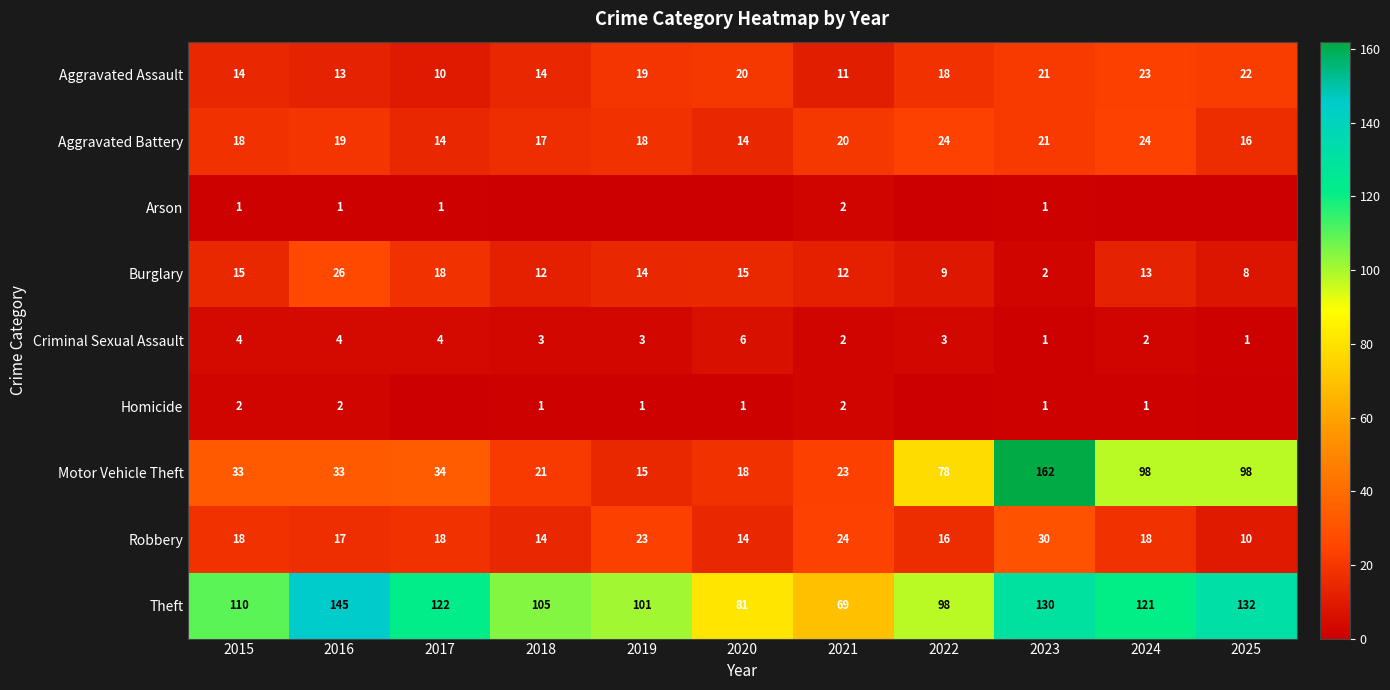

The Burglary series shows 26 at 2015. True or false?

False